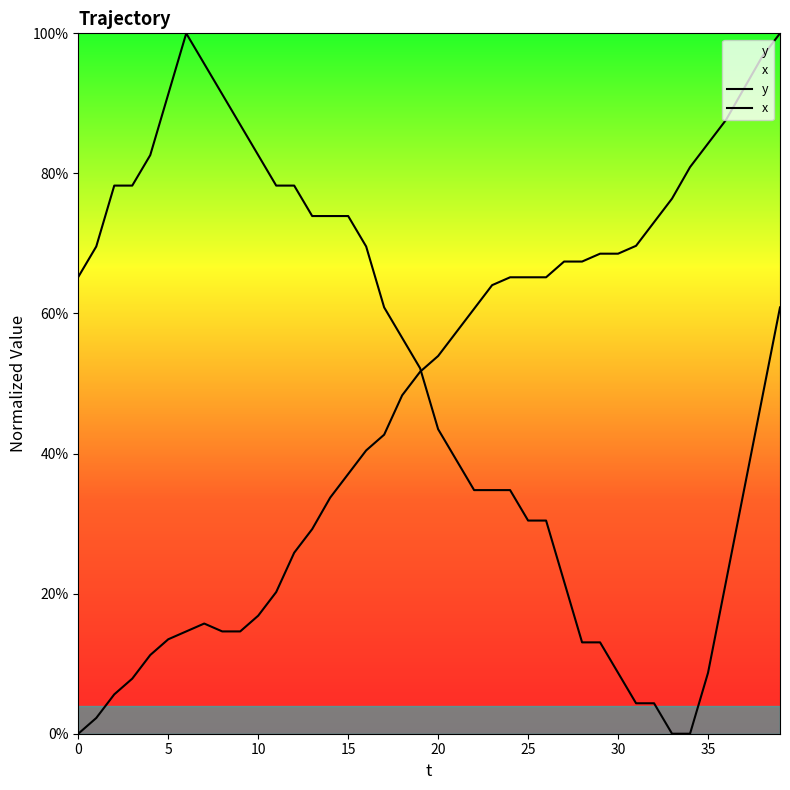

At 27, list the series in order from largest to smallest.

x, y